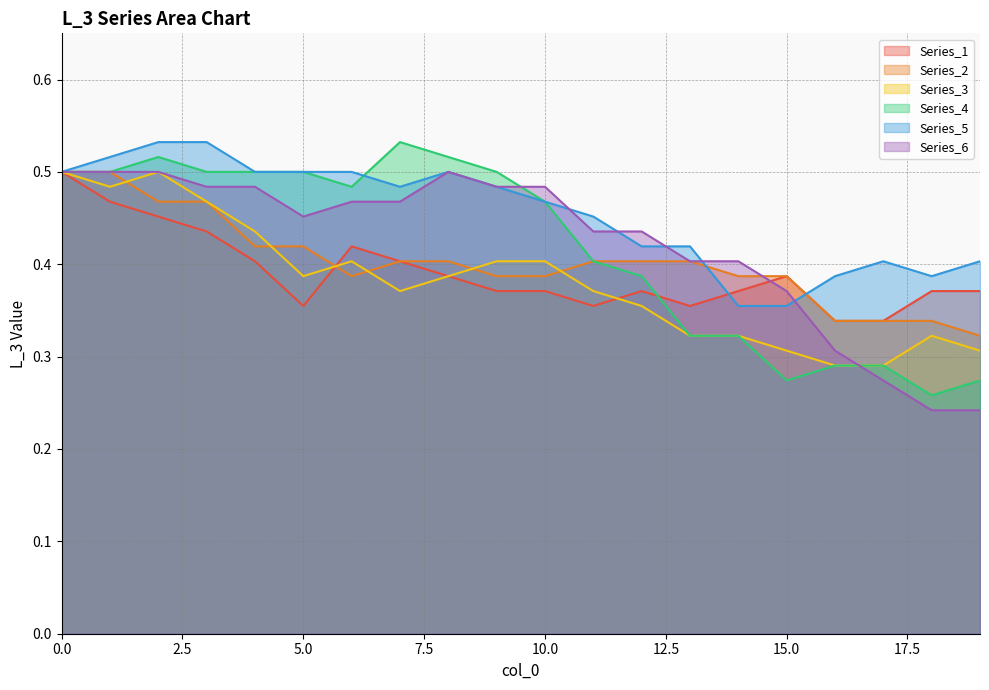

At which label is Series_2 closest to 0?

19